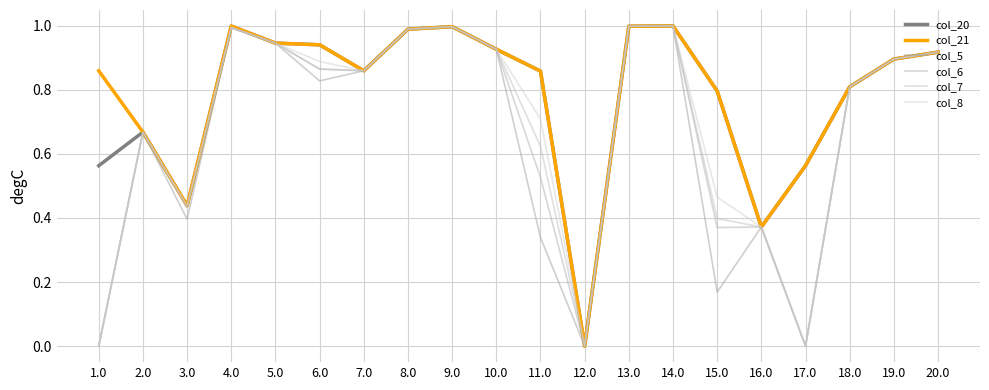

How many lines are shown in the chart?

6